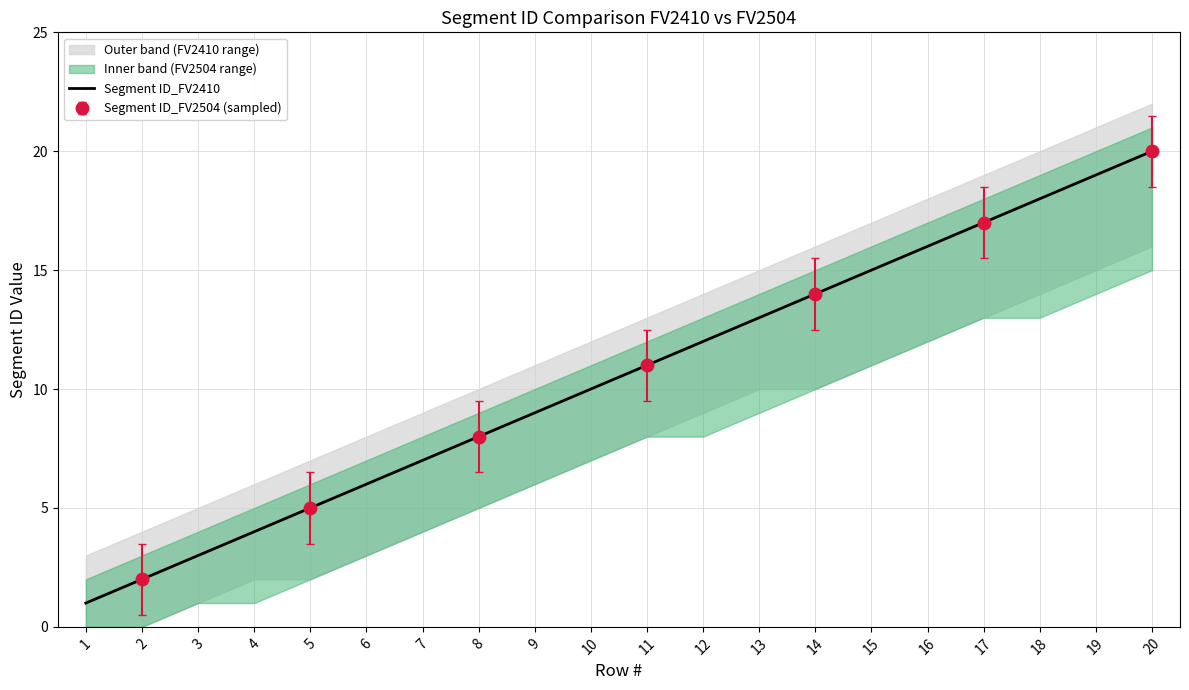

Reading right to left, what are all the values shown in this chart?

20	19	18	17	16	15	14	13	12	11	10	9	8	7	6	5	4	3	2	1